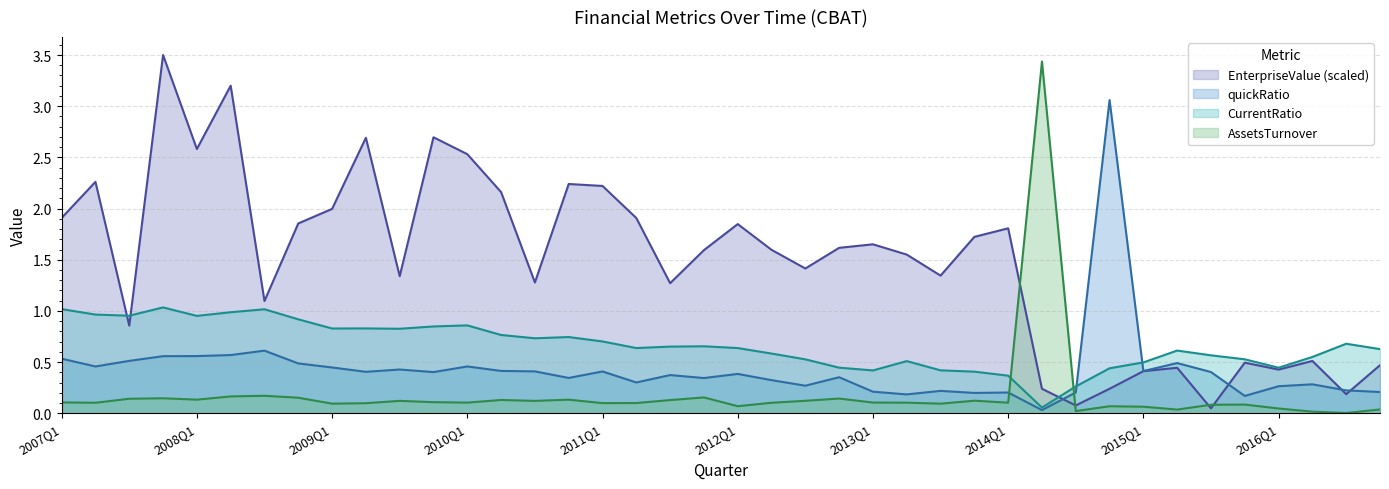

At which label does CurrentRatio reach its minimum?

2014Q2